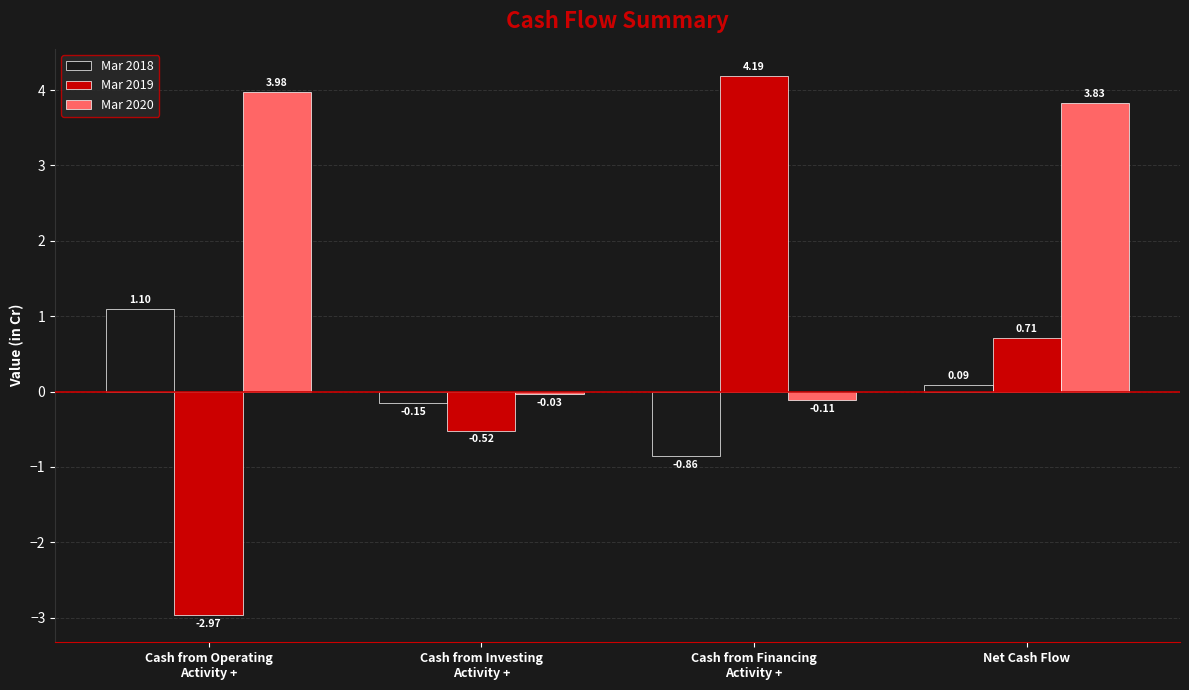

Which series has the widest spread of values?

Mar 2019